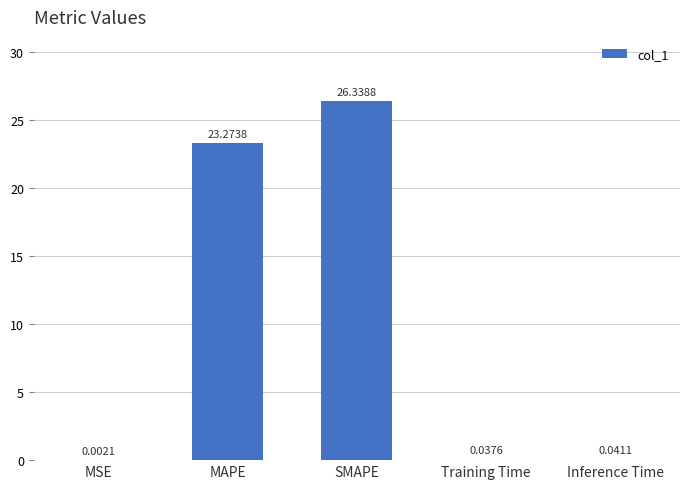

What is the greatest value displayed?

26.3